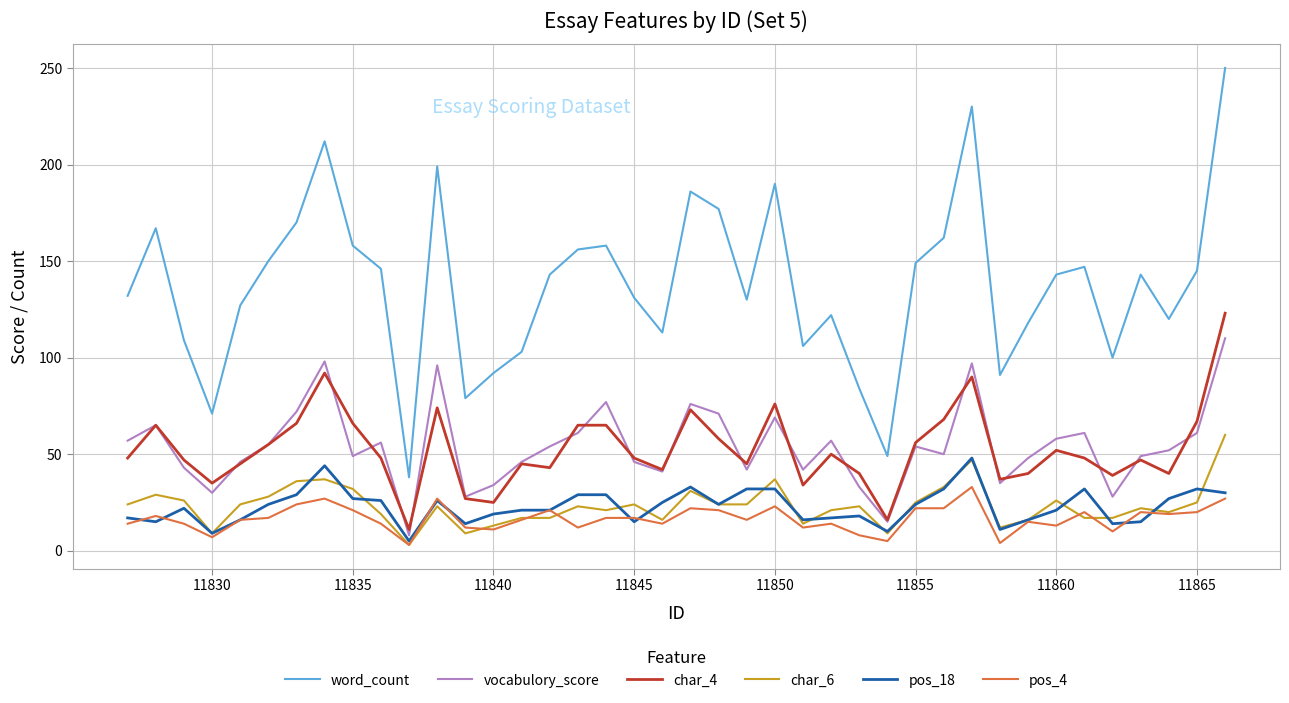

Which series has the largest total across all categories?

word_count